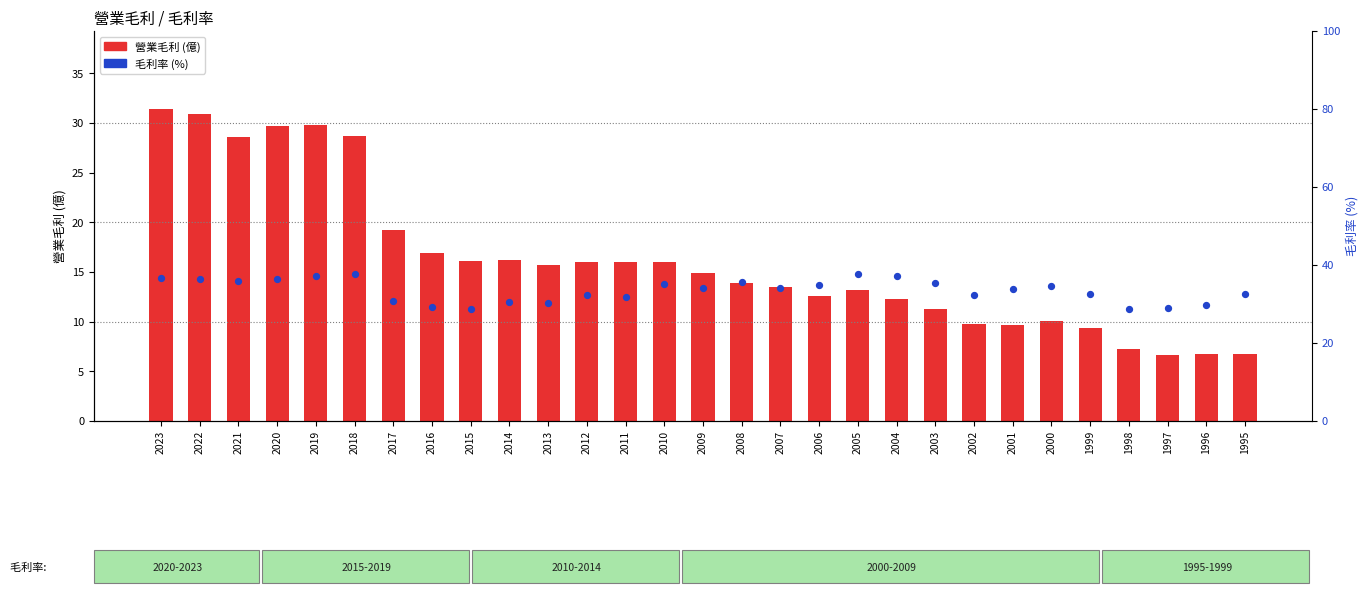

Which series has the largest Y range (max minus min)?

營業毛利(億)